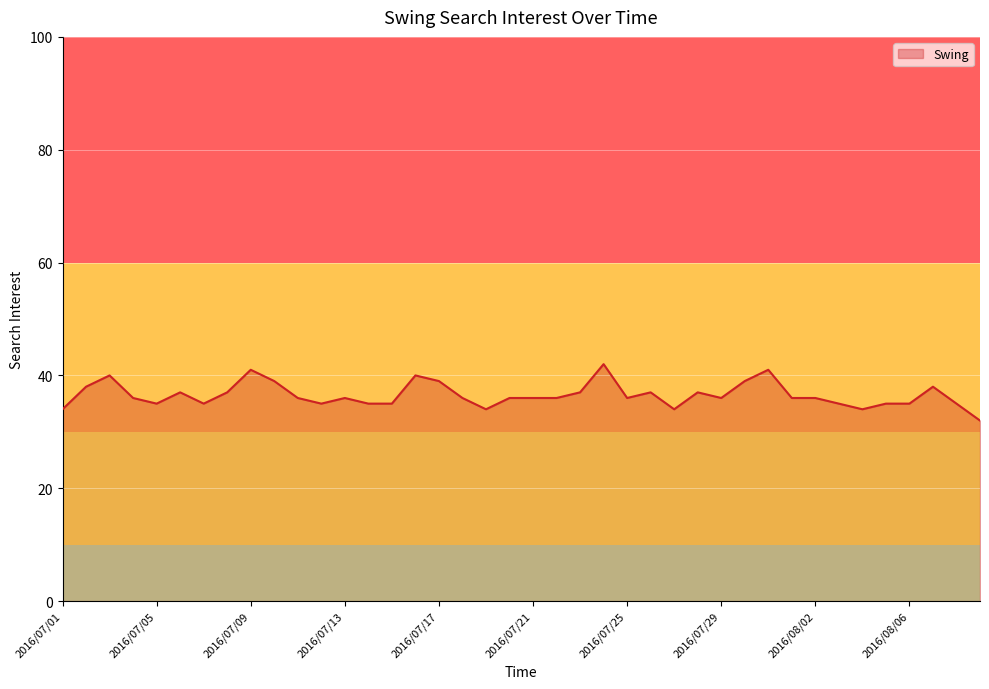

What is the difference between the maximum and minimum values?

10